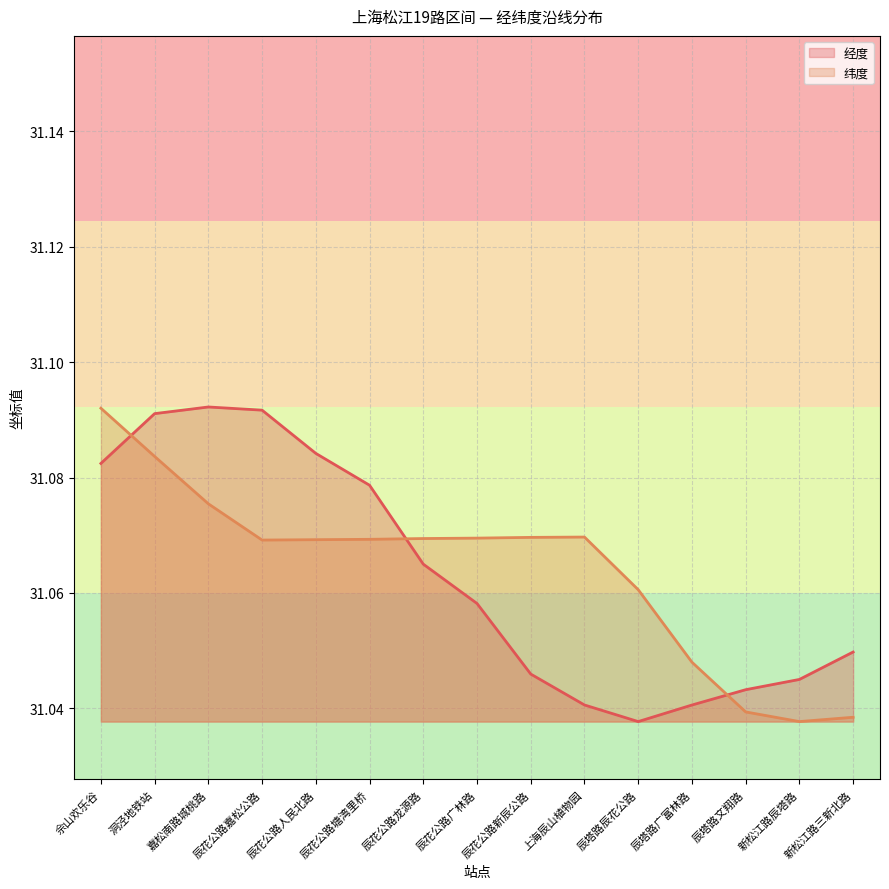

Count the number of data series in this chart.

2